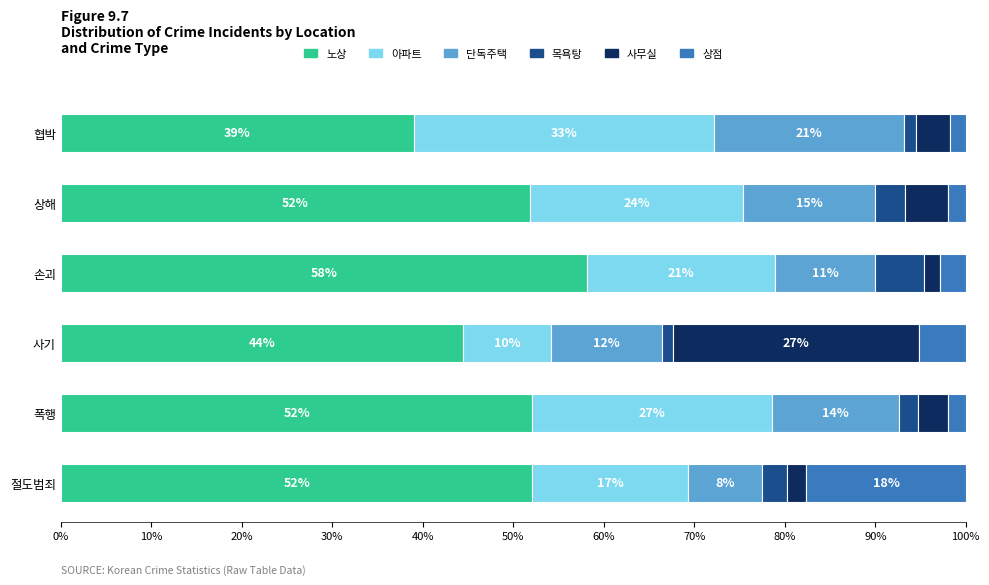

What is the difference between the maximum and minimum values in the 단독주택 series?

12.9